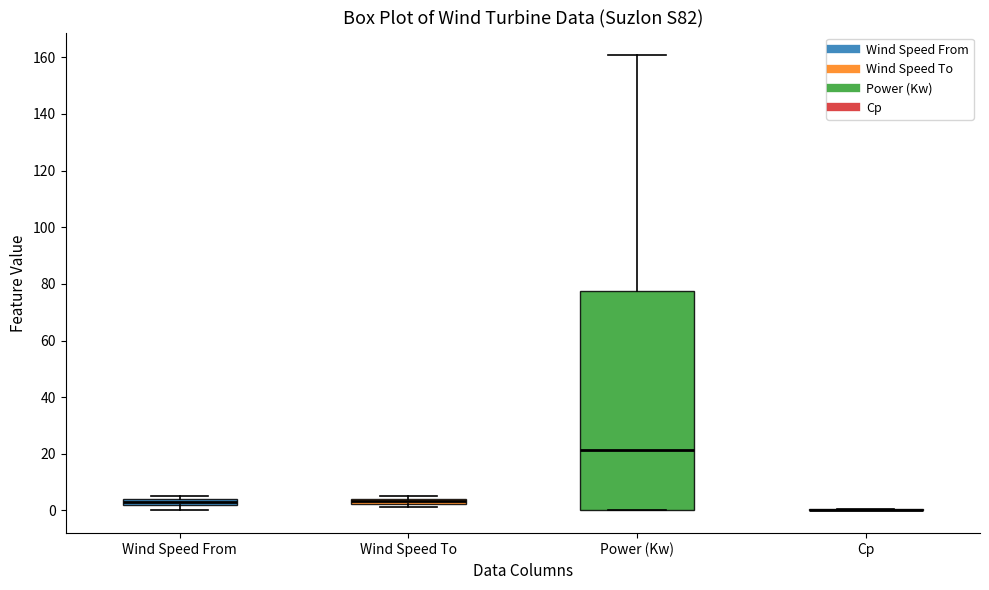

Where is the lower edge of the box for Wind Speed To on the y-axis? The values are not printed on the chart, so give them approximately, as read against the axis.

2